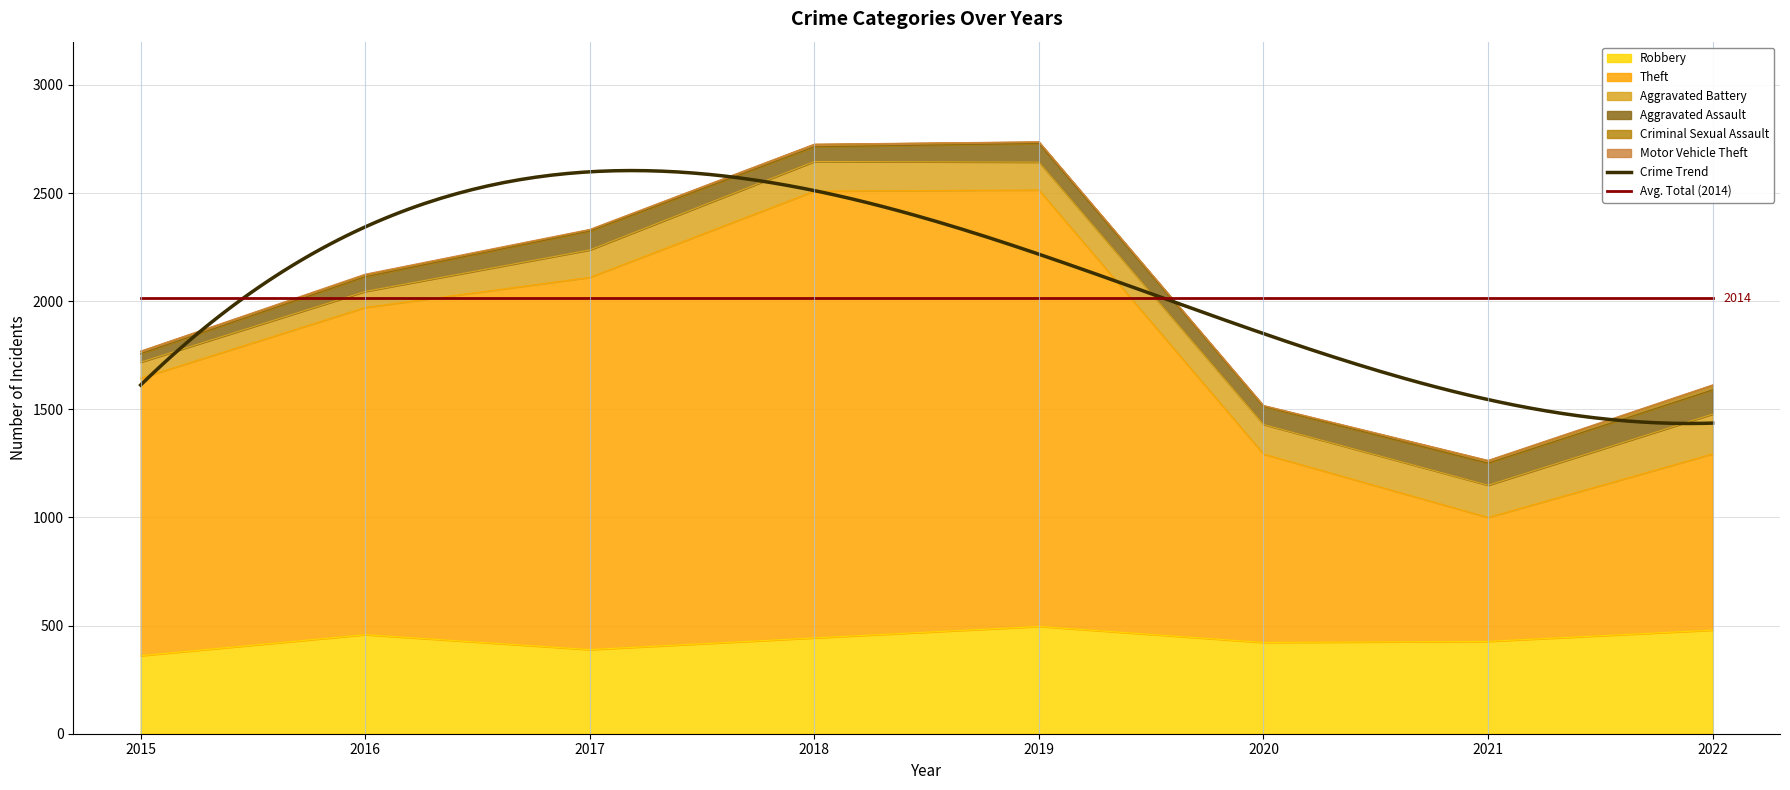

List the labels in order of Robbery value, largest first.

2019, 2022, 2016, 2018, 2021, 2020, 2017, 2015